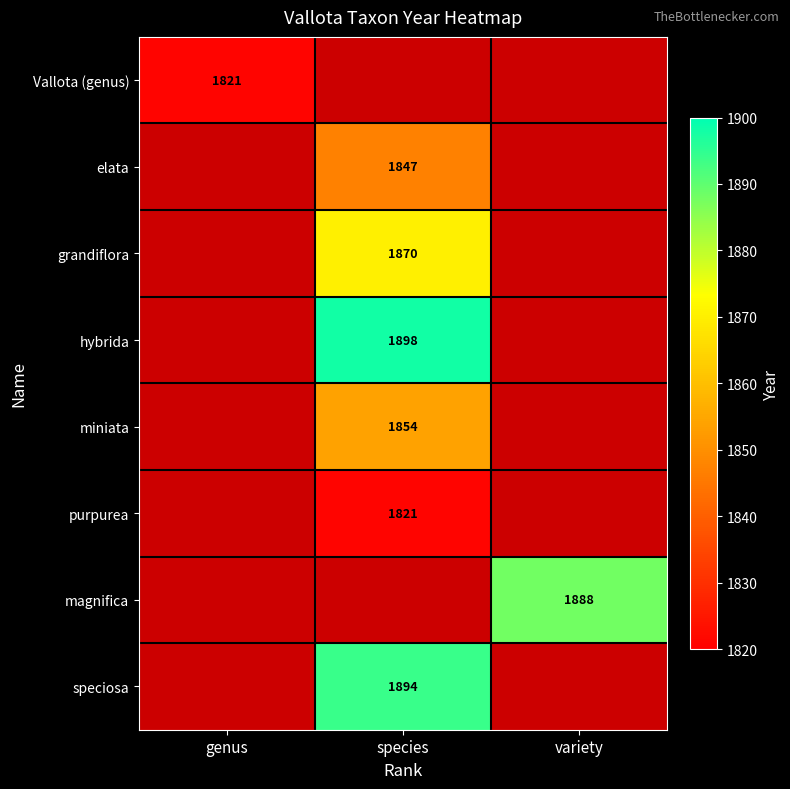

The value of elata at species is 1847. True or false?

True